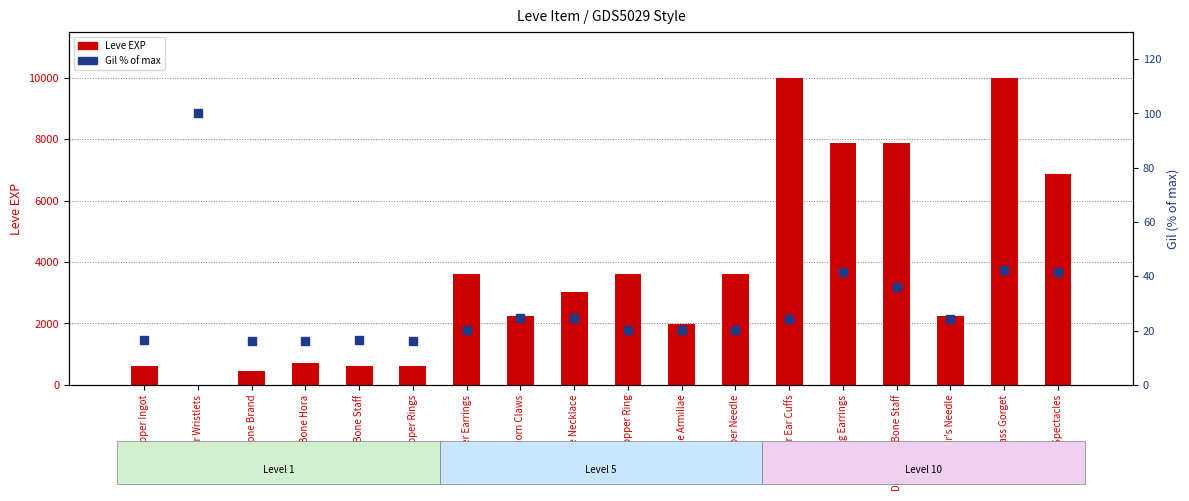

At how many categories does at least one series exceed 9800?

2